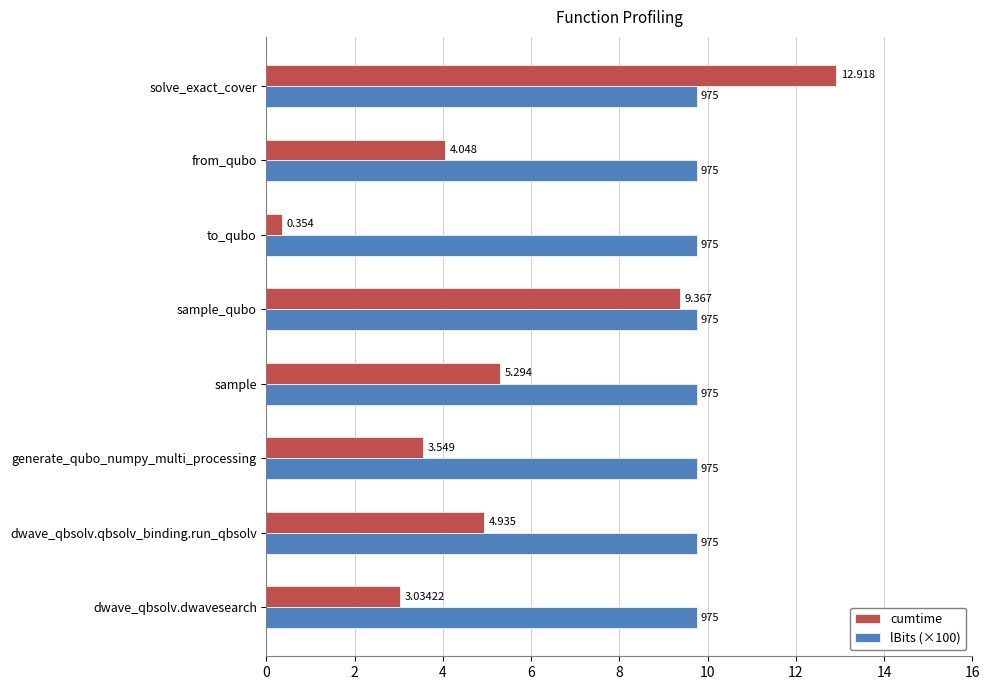

At which category is the sum across all series the highest?

solve_exact_cover